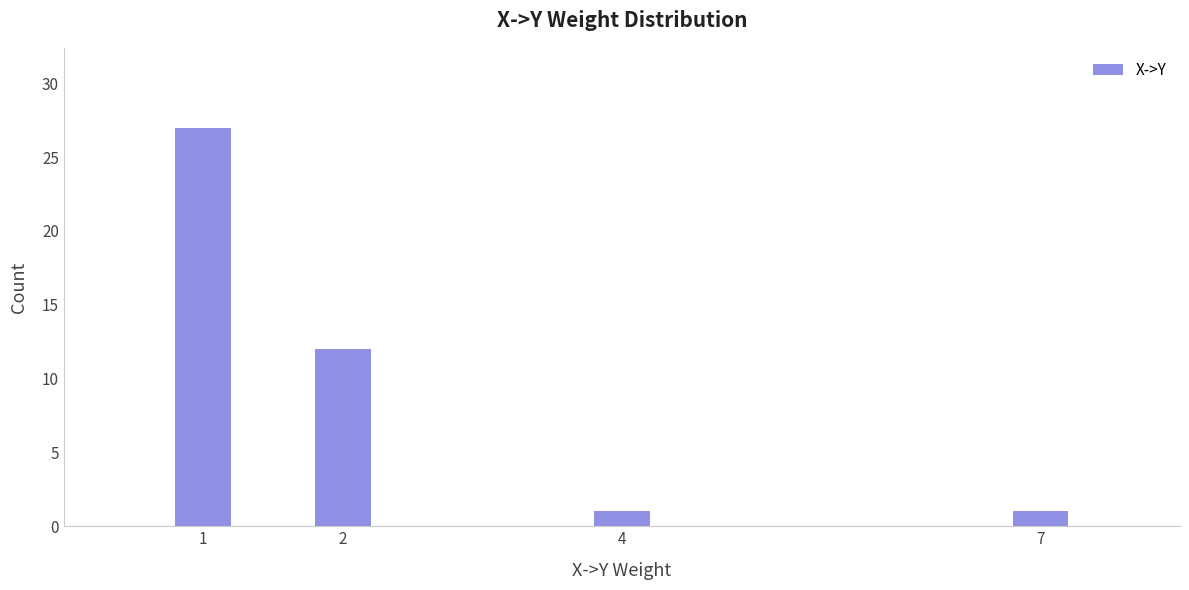

Reading left to right, transcribe all the data shown in this chart.

1=27	2=12	4=1	7=1